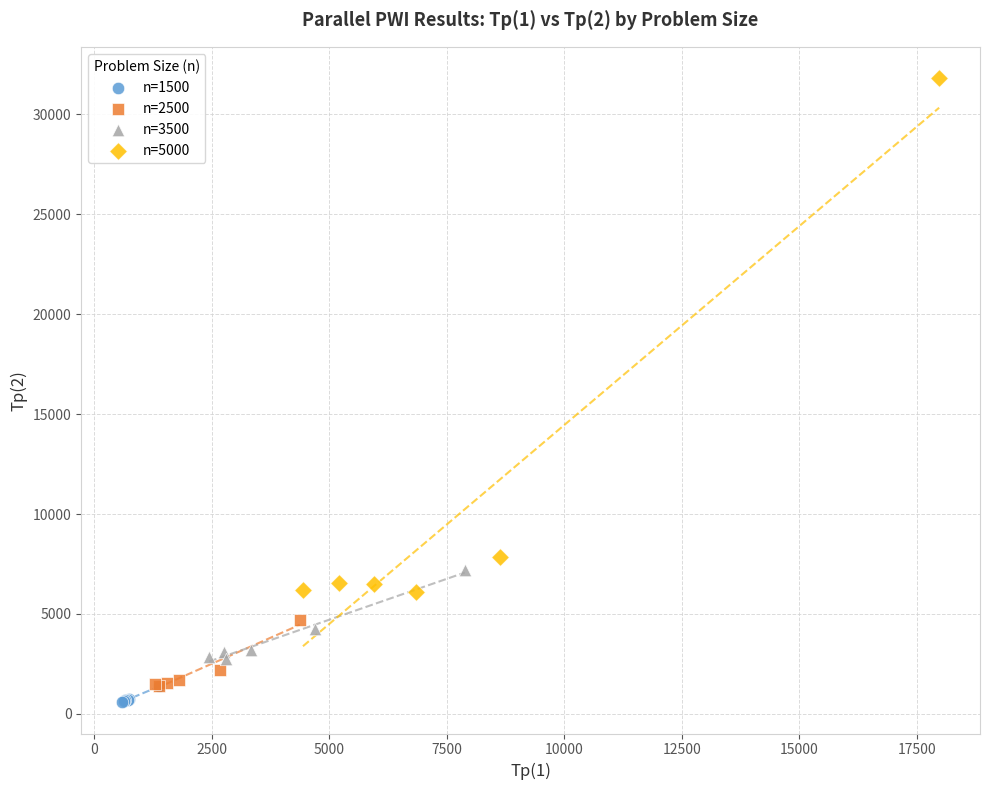

Which series has the widest spread of Y values?

n=5000